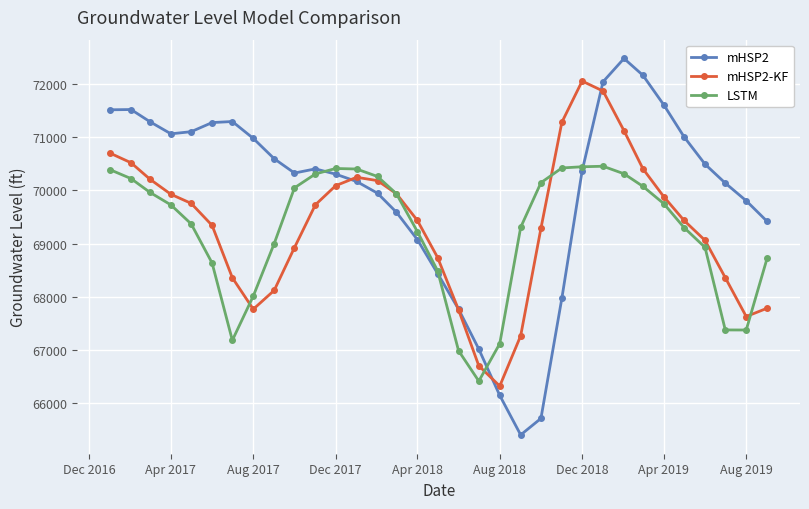

Count the number of categories in the chart.

33